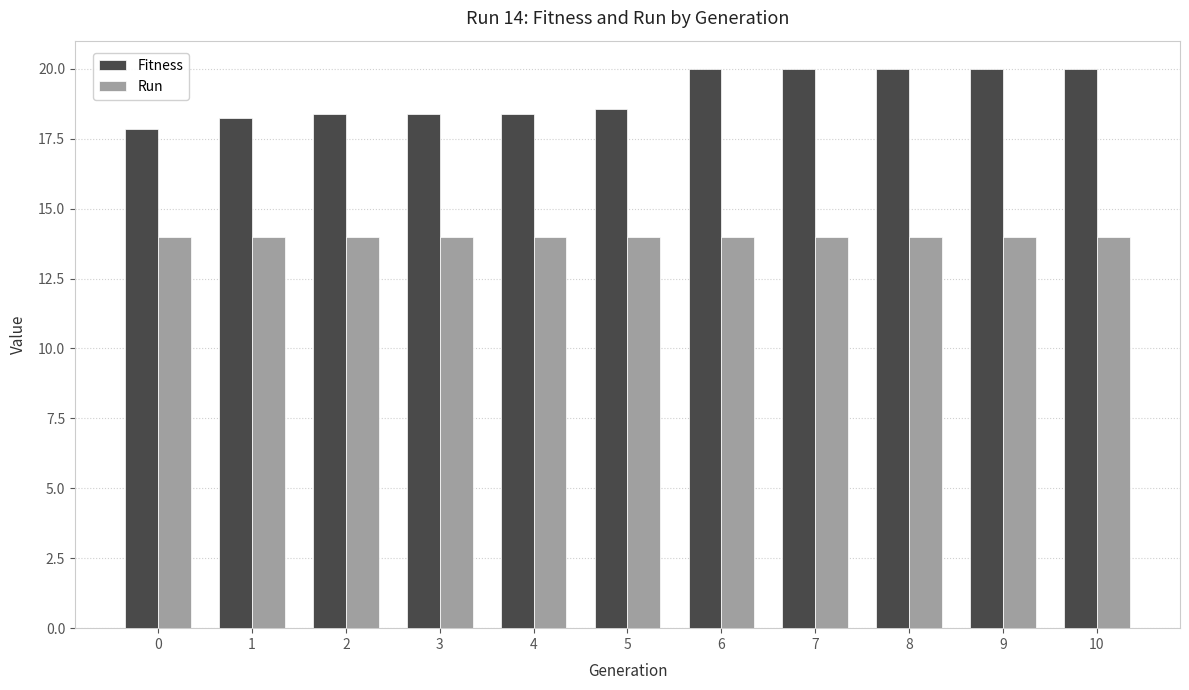

Reading right to left, list all the values displayed in this chart.

Fitness: 20.0	20.0	20.0	20.0	20.0	18.6	18.4	18.4	18.4	18.2	17.8
Run: 14.0	14.0	14.0	14.0	14.0	14.0	14.0	14.0	14.0	14.0	14.0